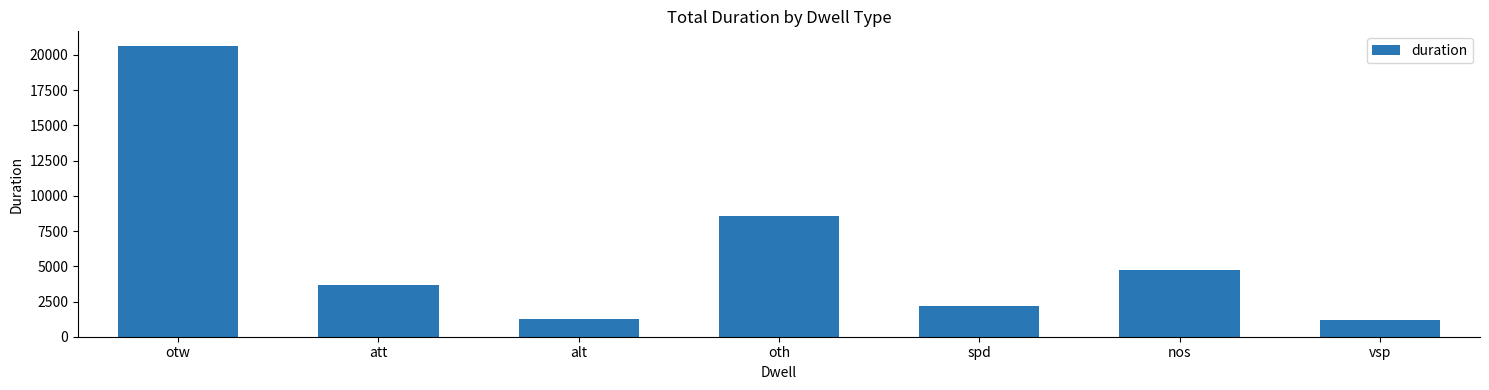

At which label does the data first exceed 3696?

otw